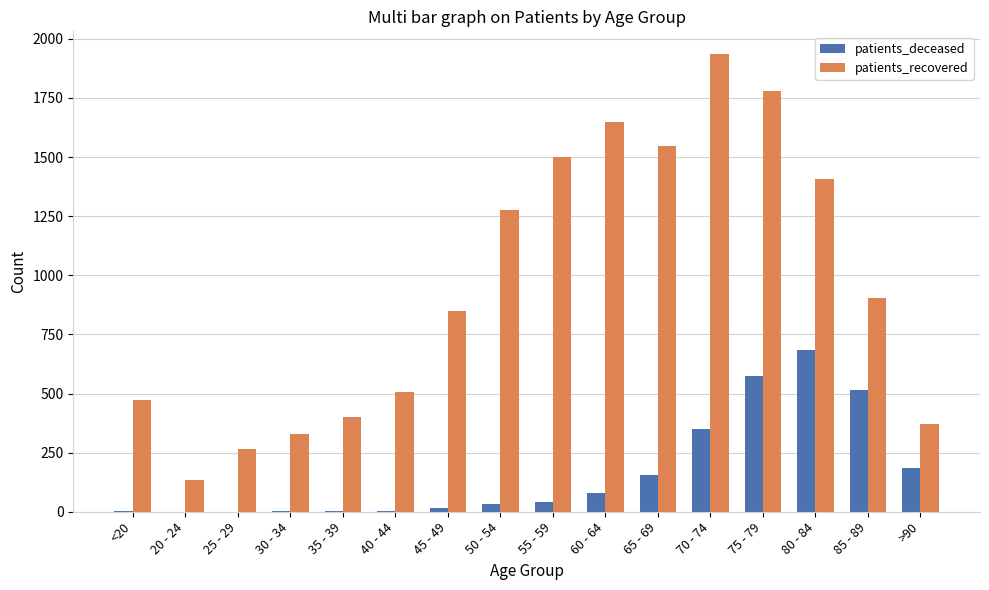

Is the value of patients_deceased at 50 - 54 greater than the value of patients_recovered at >90?

No